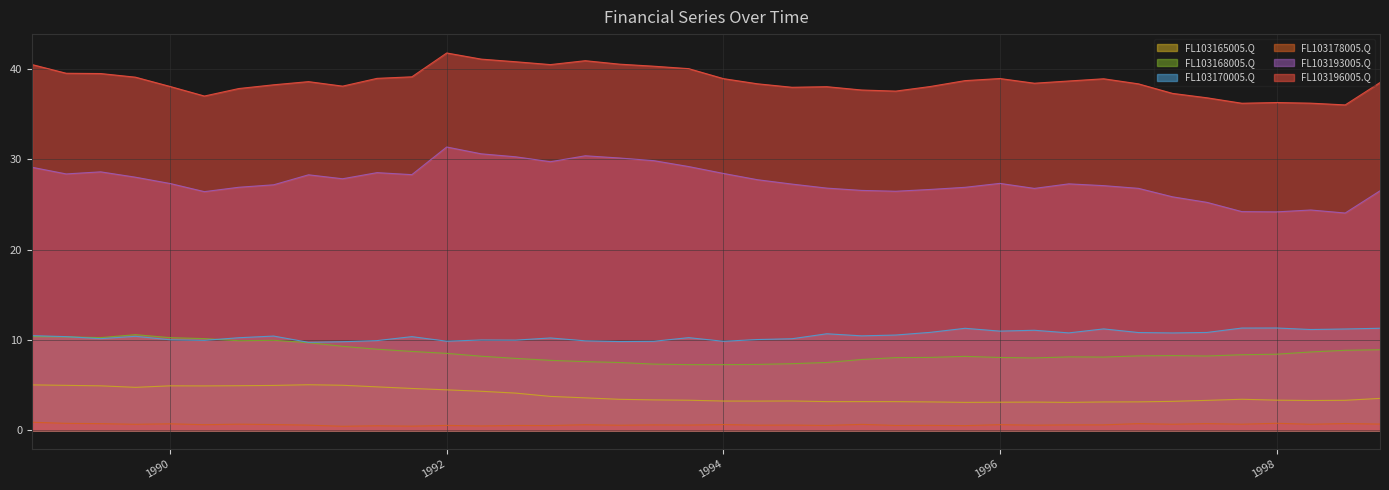

Which series has the largest total across all categories?

FL103196005.Q